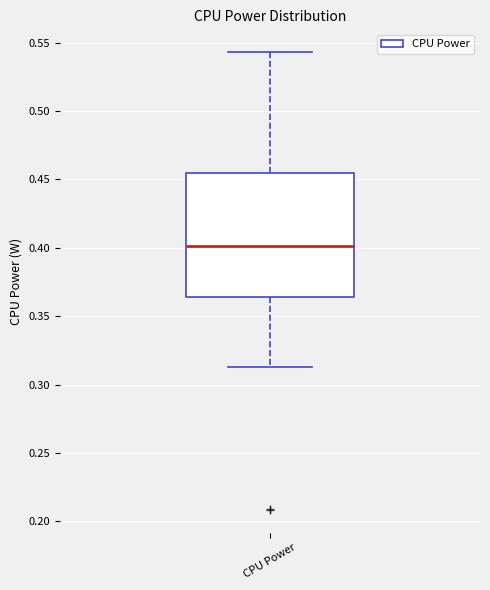

Where is the upper edge of the box for CPU Power on the y-axis? The values are not printed on the chart, so give them approximately, as read against the axis.

0.455